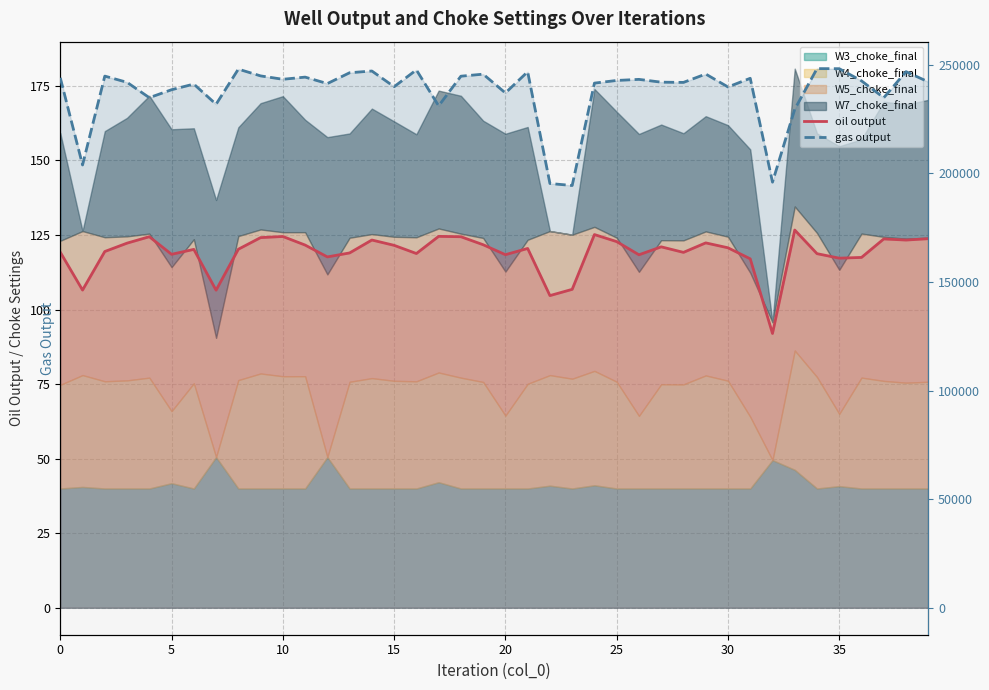

What is the sum of all gas output values?

9506904.3